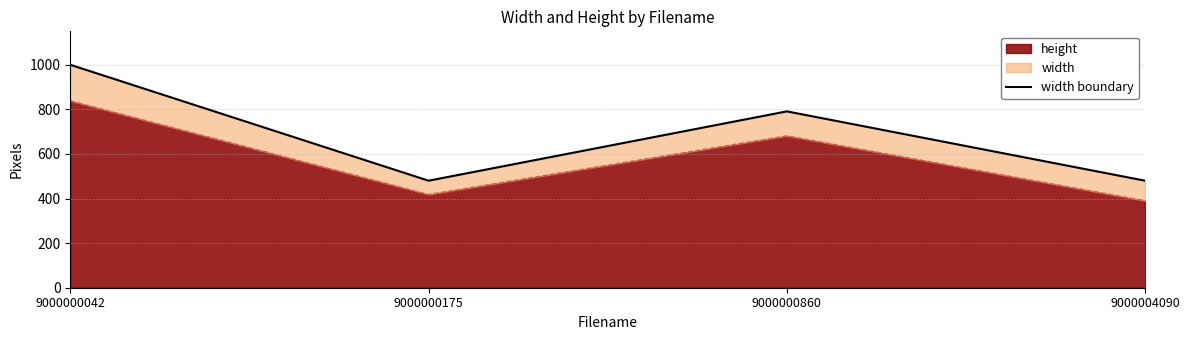

Approximately how many times larger is the value at 9000000175 compared to 9000000860?

0.6